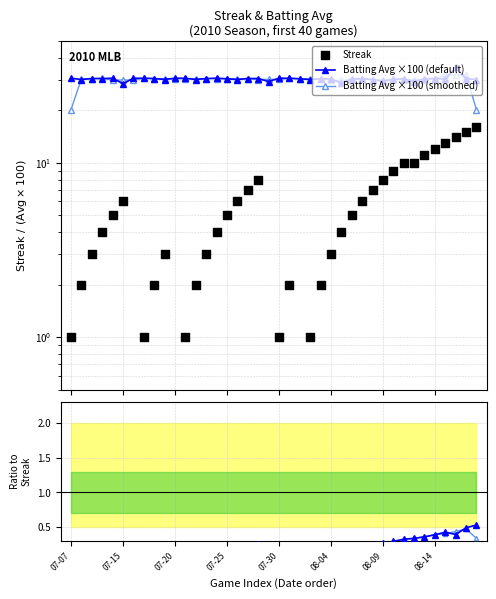

At how many categories does at least one series exceed 23?

40